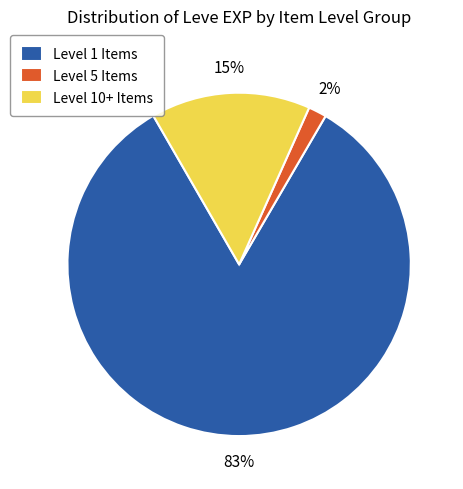

How many slices are in this pie chart?

3